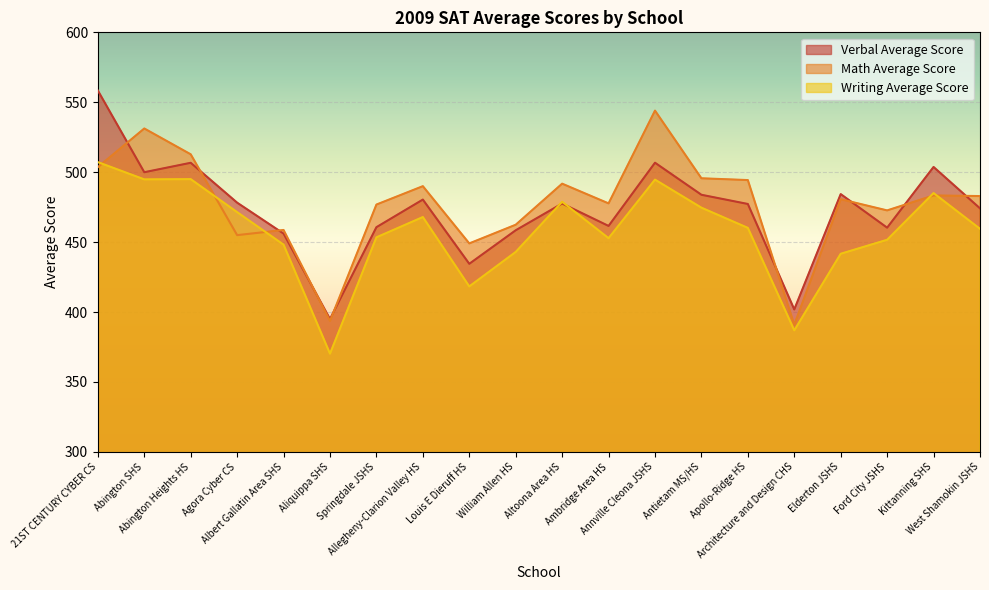

Rank the series by their average value, from highest to lowest.

Math Average Score, Verbal Average Score, Writing Average Score